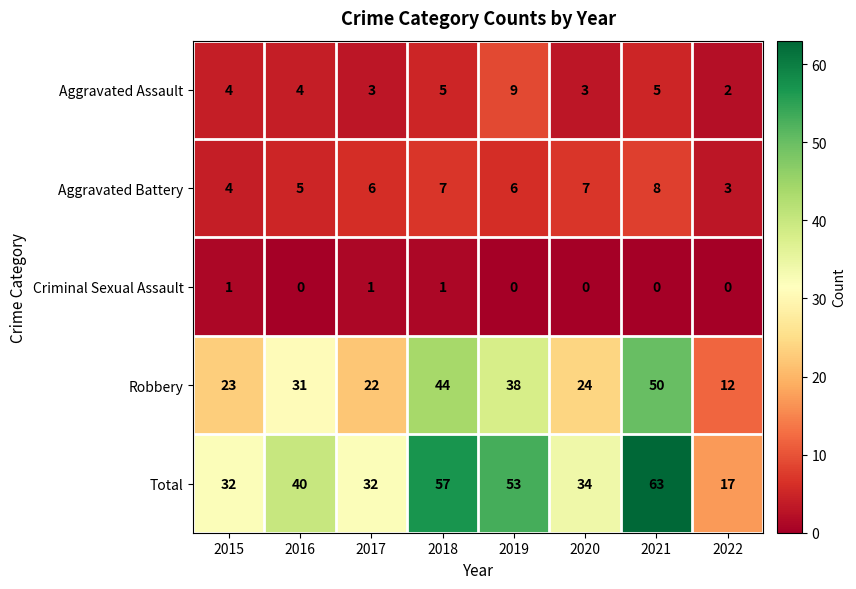

What value does the Robbery series have at 2017?

22